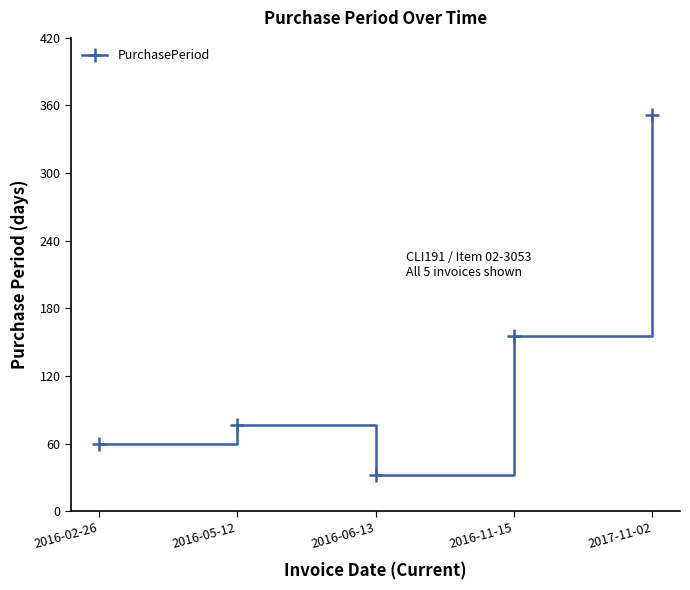

What is the label of the 1st point from the right?

2017-11-02